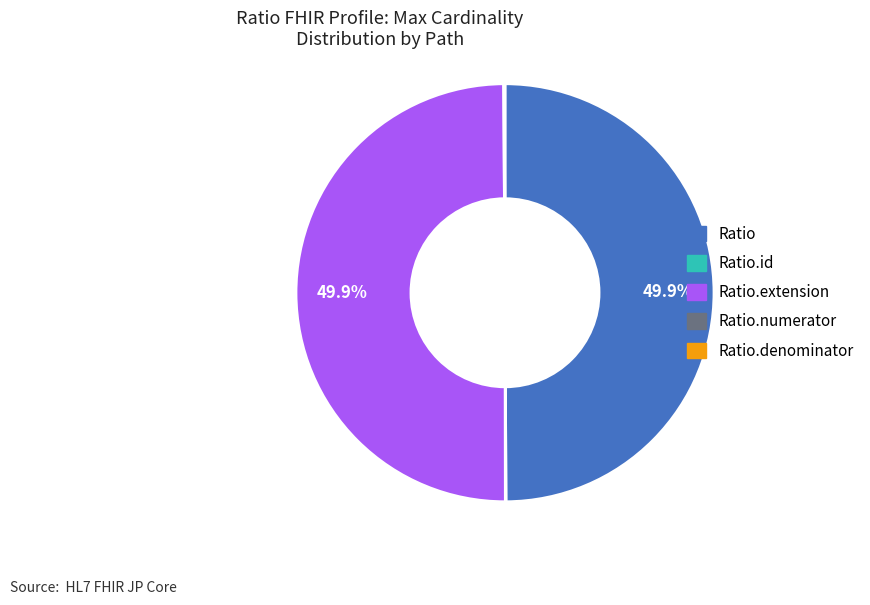

Which slice is the largest?

Ratio